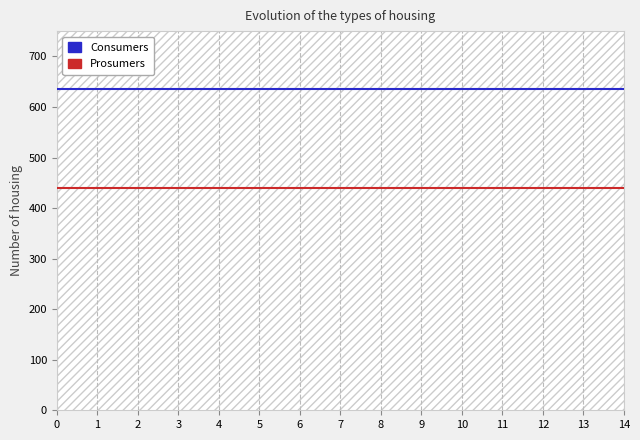

True or false: Consumers and Prosumers cross at least once.

False